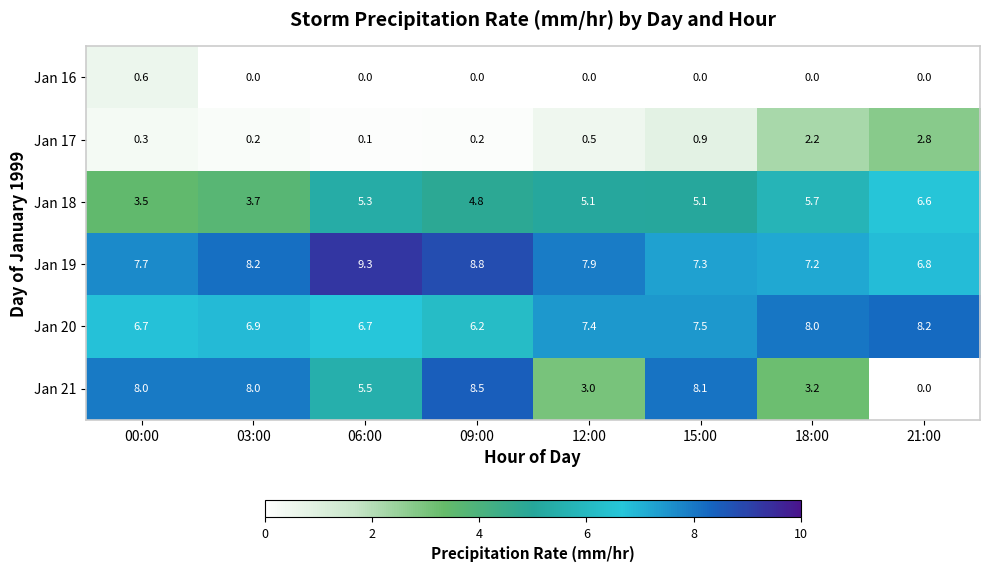

Where does the Jan 20 series first go above 7?

12:00